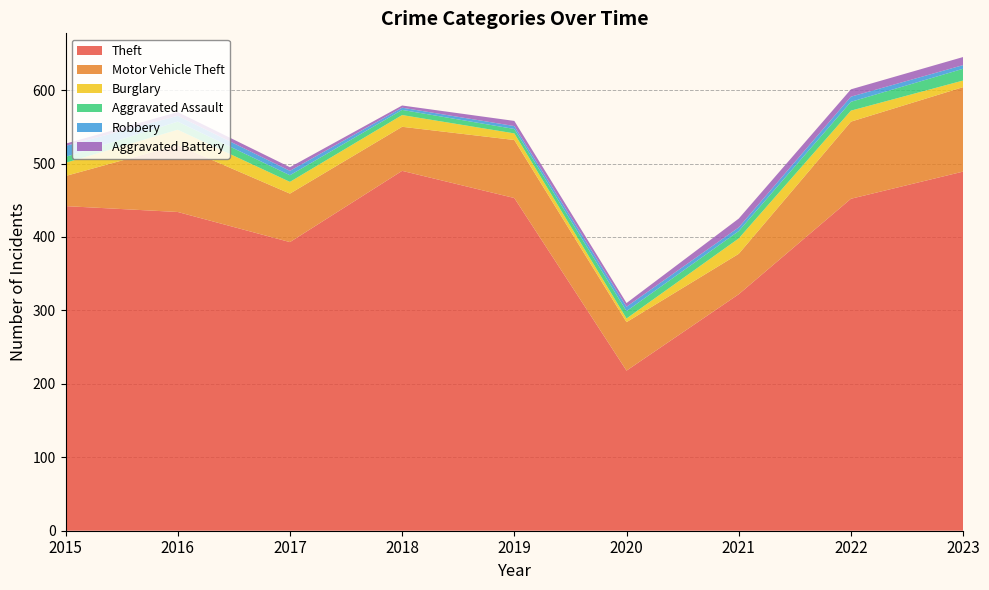

Reading left to right, transcribe all the data shown in this chart.

Theft: 2015=442	2016=434	2017=393	2018=490	2019=453	2020=218	2021=322	2022=452	2023=489
Motor Vehicle Theft: 2015=41	2016=91	2017=66	2018=60	2019=79	2020=66	2021=55	2022=105	2023=115
Burglary: 2015=18	2016=21	2017=16	2018=16	2019=9	2020=5	2021=21	2022=15	2023=9
Aggravated Assault: 2015=8	2016=11	2017=9	2018=7	2019=6	2020=10	2021=10	2022=12	2023=16
Robbery: 2015=15	2016=8	2017=6	2018=3	2019=4	2020=6	2021=5	2022=7	2023=5
Aggravated Battery: 2015=3	2016=5	2017=5	2018=3	2019=7	2020=5	2021=12	2022=10	2023=11